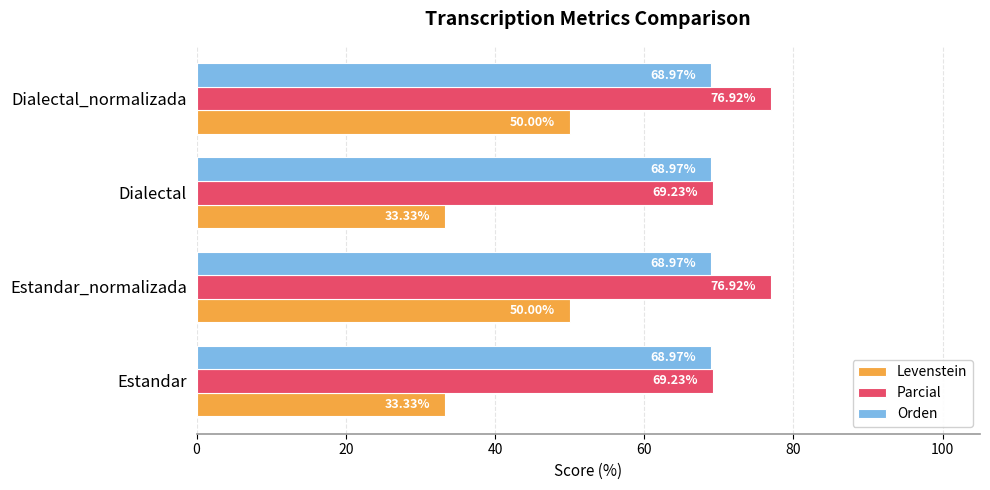

How many categories are shown in the chart?

4